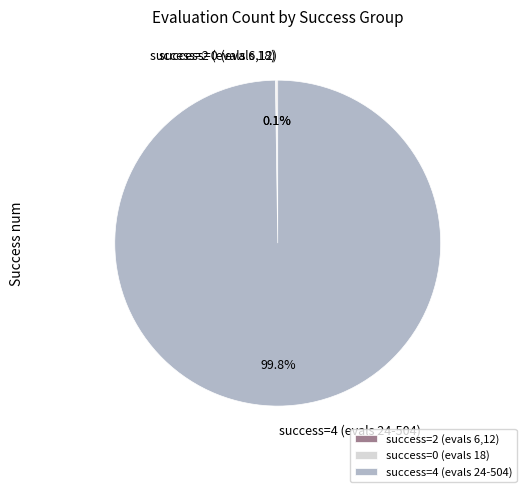

Which slice is the largest?

success=4 (evals 24-504)